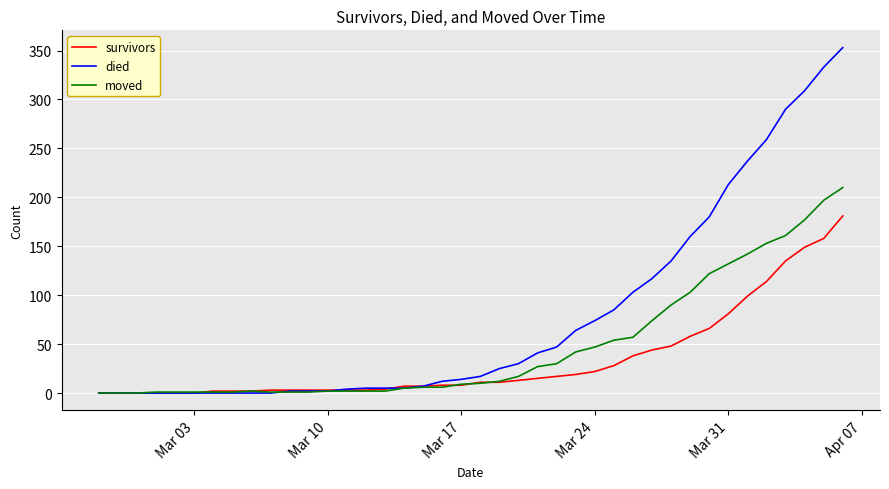

Rank the series by their average value, from lowest to highest.

survivors, moved, died